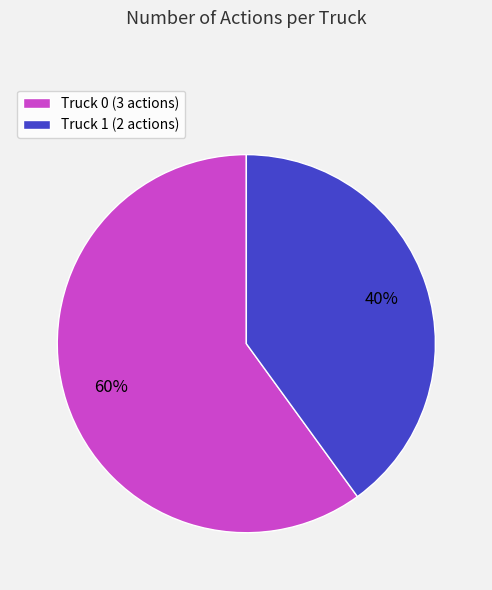

To the nearest percent, what is the difference between the Truck 1 and Truck 0 slice percentages?

20%